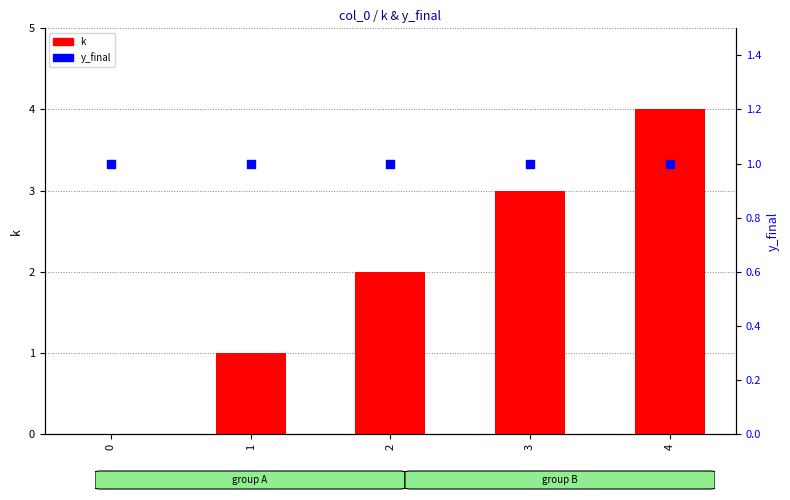

Which series contains the lowest Y value?

k